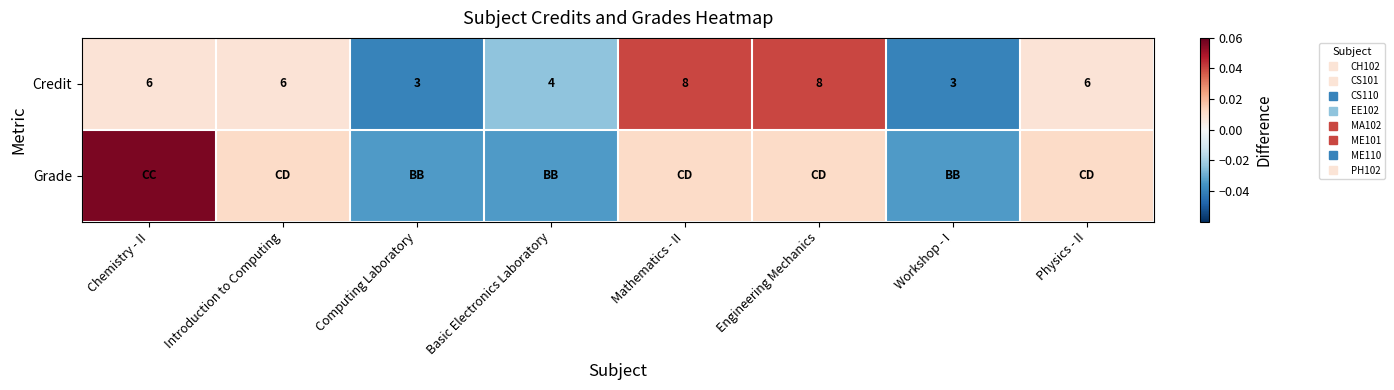

At which category is the sum across all series the highest?

Chemistry - II